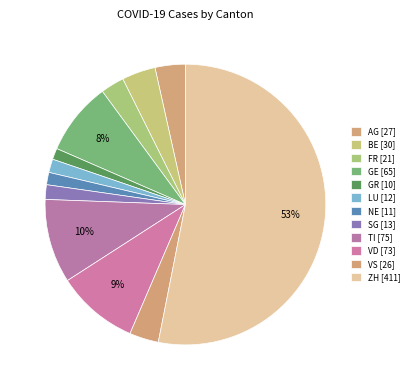

To the nearest percent, what is the difference between the largest and smallest slice percentages?

52%